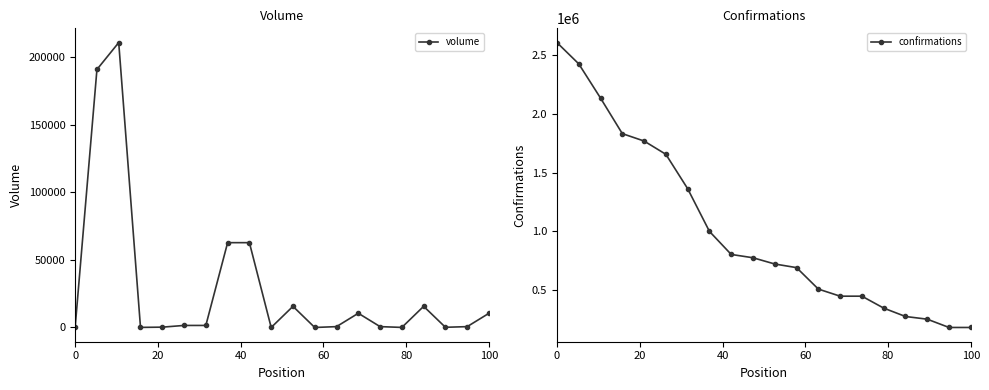

Is the value of confirmations at 17 greater than the value of volume at 60?

Yes